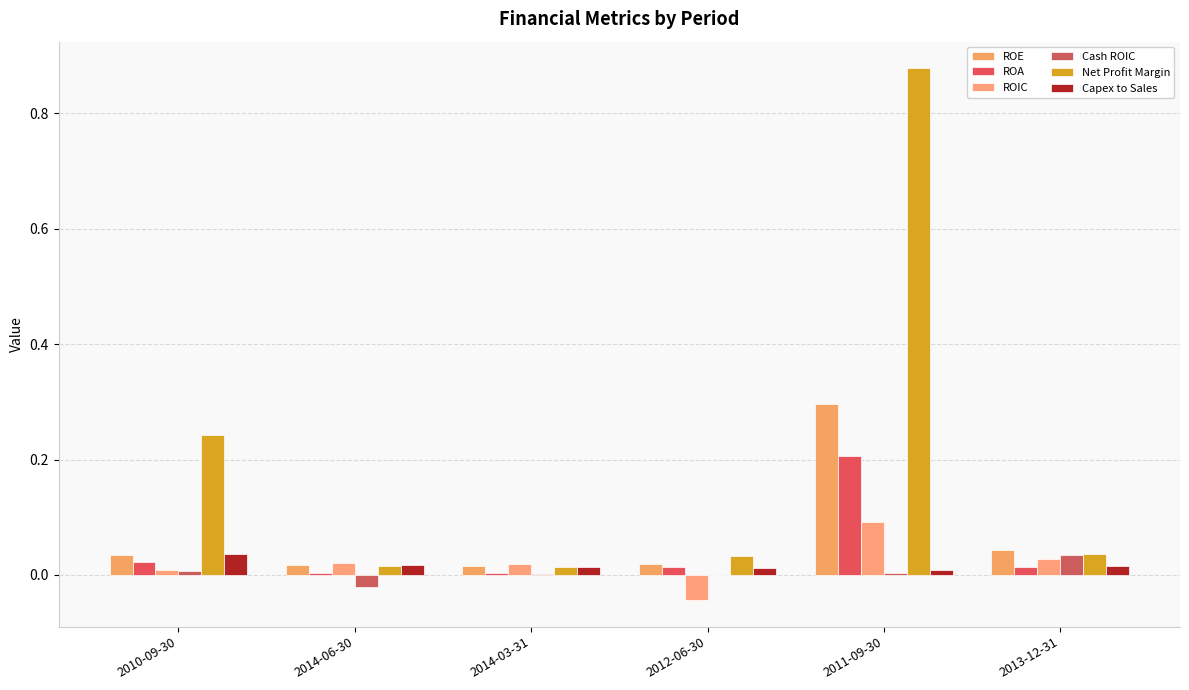

At which label is Cash ROIC closest to 0?

2012-06-30